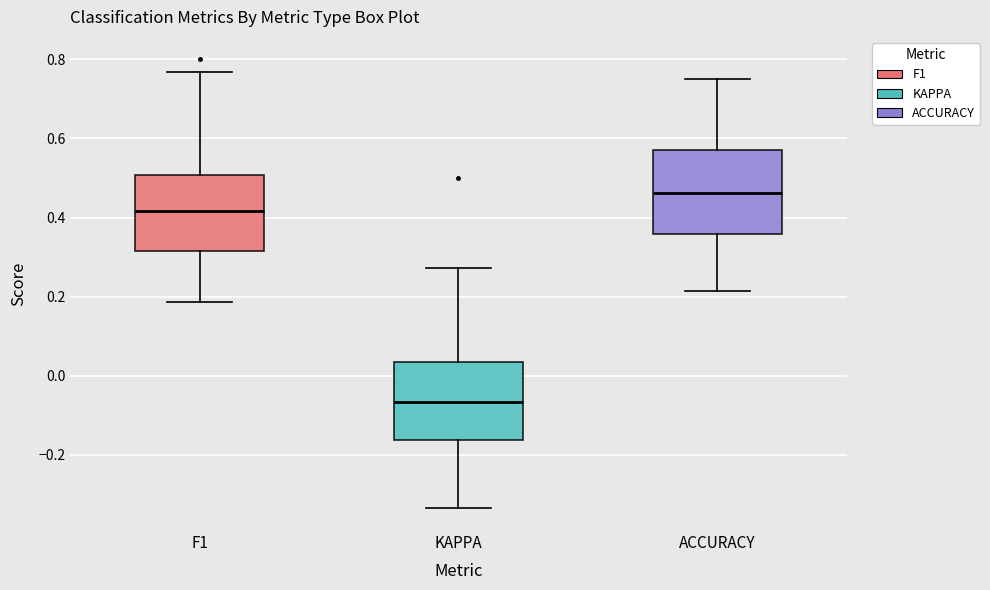

Where does the upper whisker of the box for F1 end on the y-axis? The values are not printed on the chart, so give them approximately, as read against the axis.

0.76